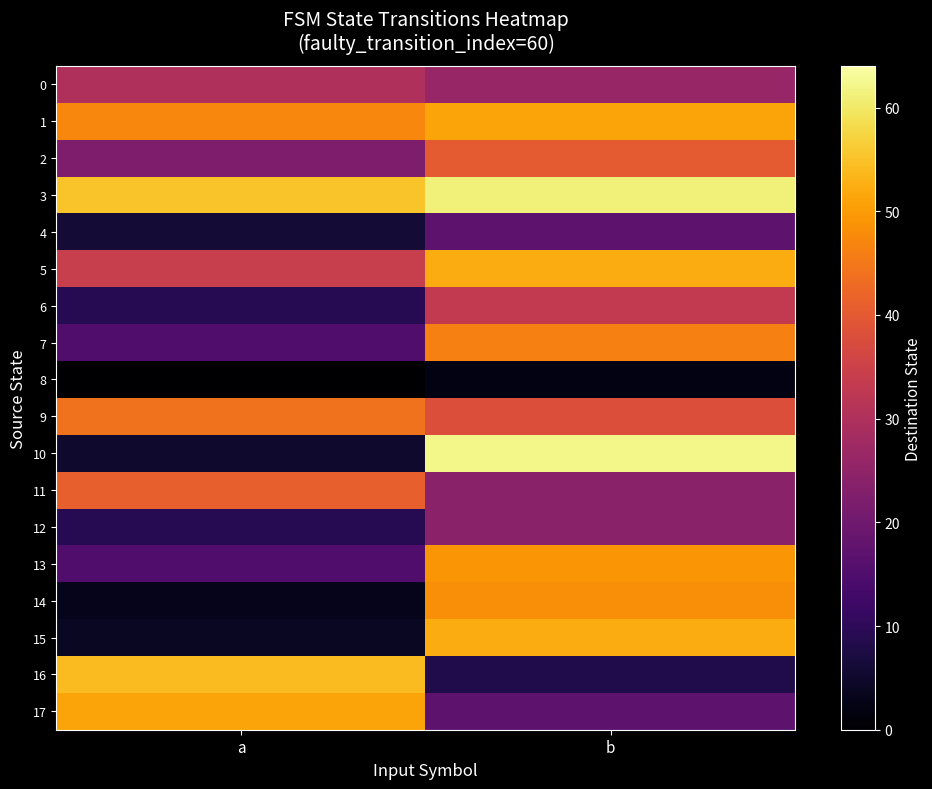

What is the total value across all series at a?

444